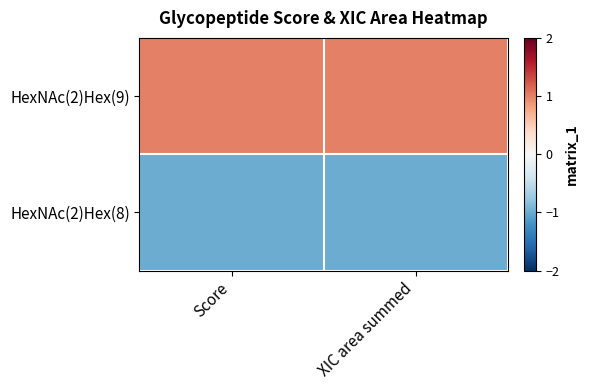

Rank the series at XIC area summed from lowest to highest value.

HexNAc(2)Hex(8), HexNAc(2)Hex(9)